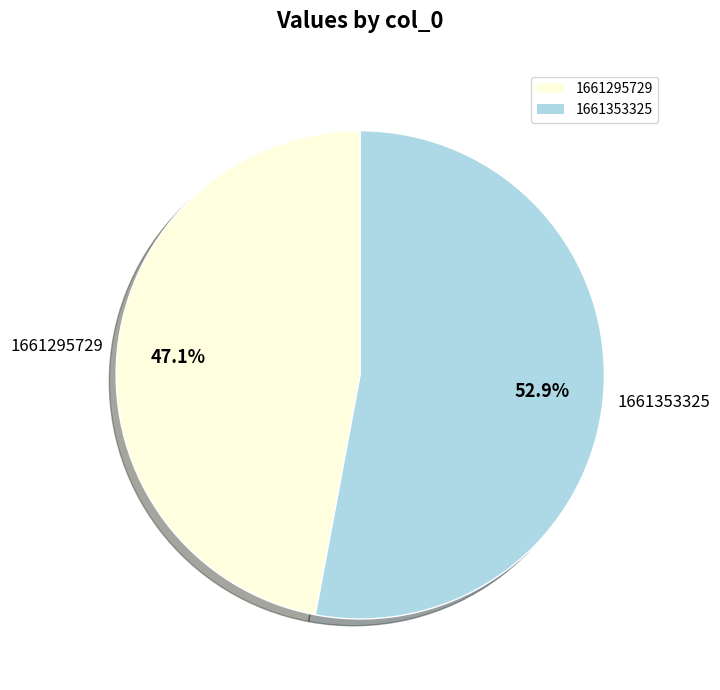

Approximately how many times larger is the value at 1661353325 compared to 1661295729?

1.1